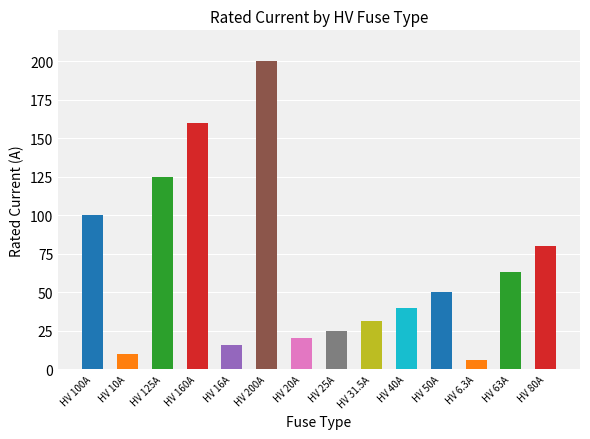

List the labels in order of value, smallest first.

HV 6.3A, HV 10A, HV 16A, HV 20A, HV 25A, HV 31.5A, HV 40A, HV 50A, HV 63A, HV 80A, HV 100A, HV 125A, HV 160A, HV 200A